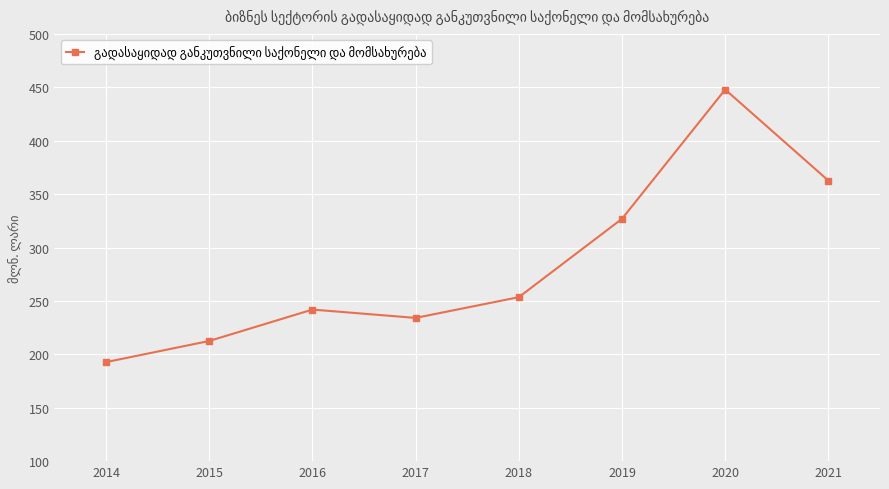

True or false: the data shows 555.9 at 2019.

False